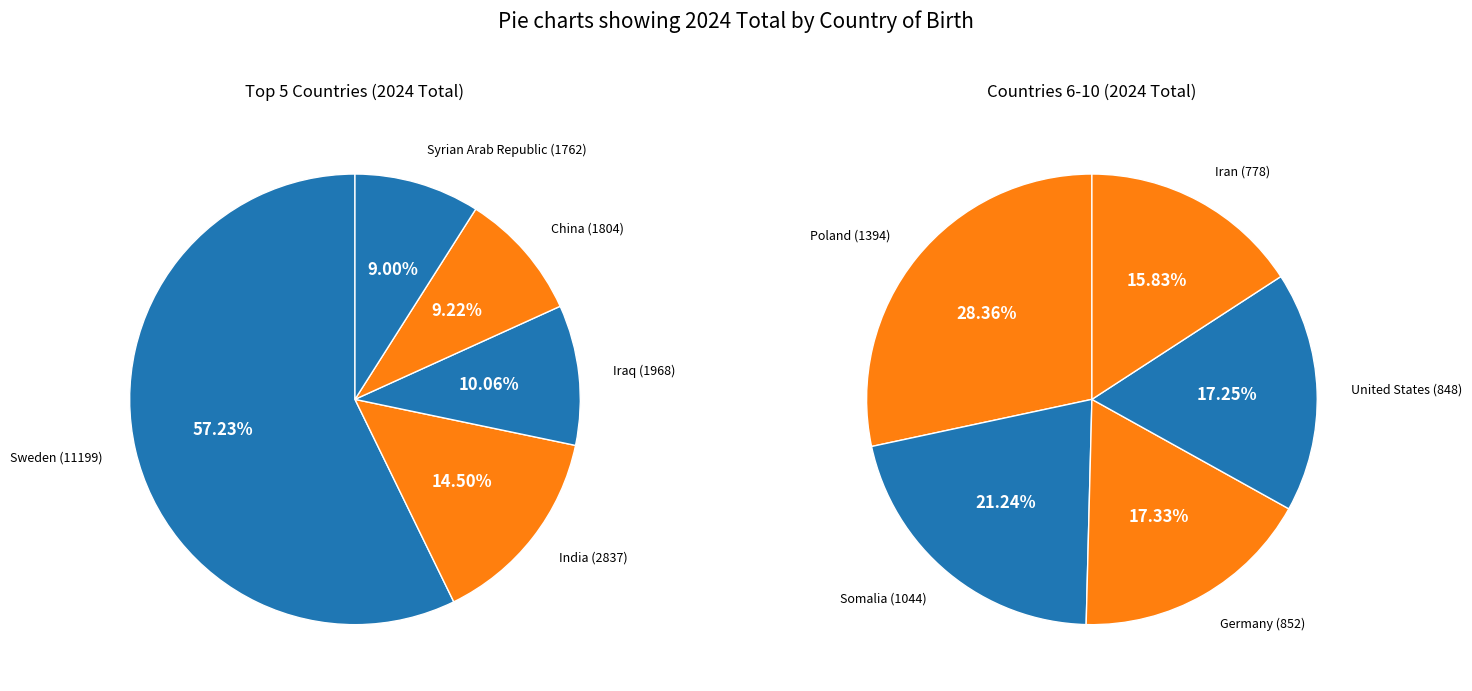

True or false: China accounts for 18% of the total.

False